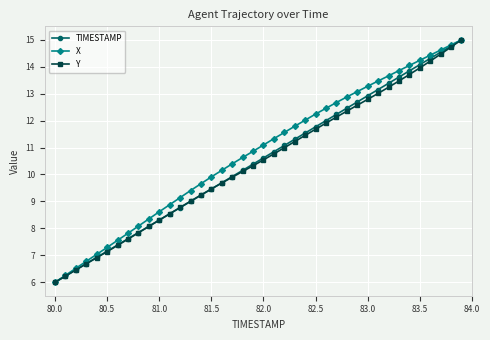

What is the greatest value displayed?

15.0